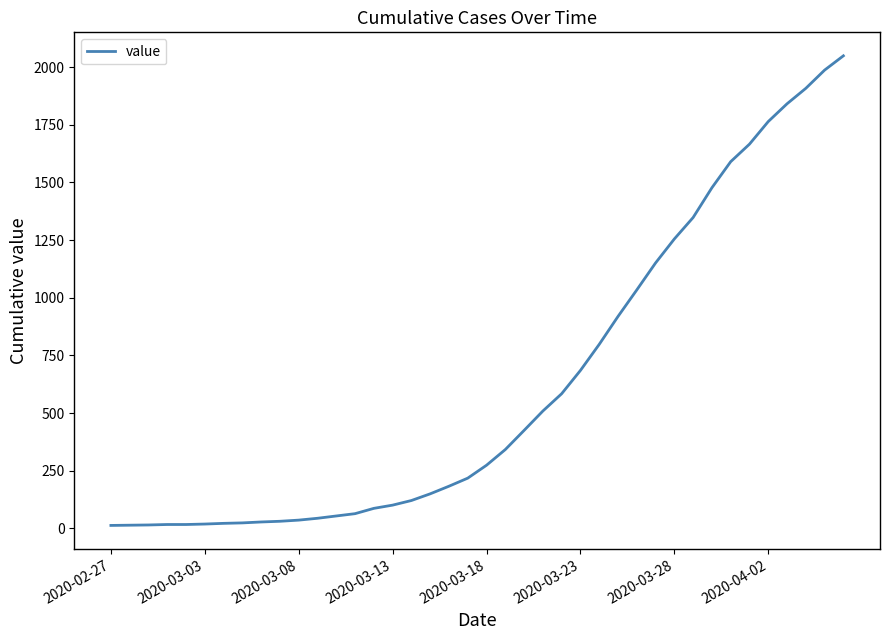

What is the maximum value shown in the chart?

2049